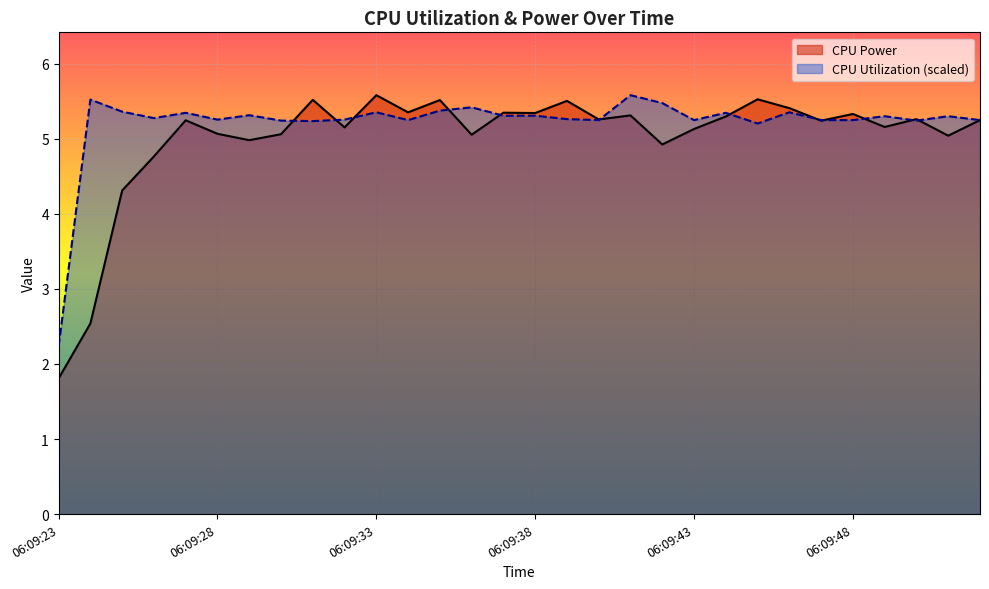

The value of CPU Utilization (scaled) at 06:09:38 is 9.4. True or false?

False